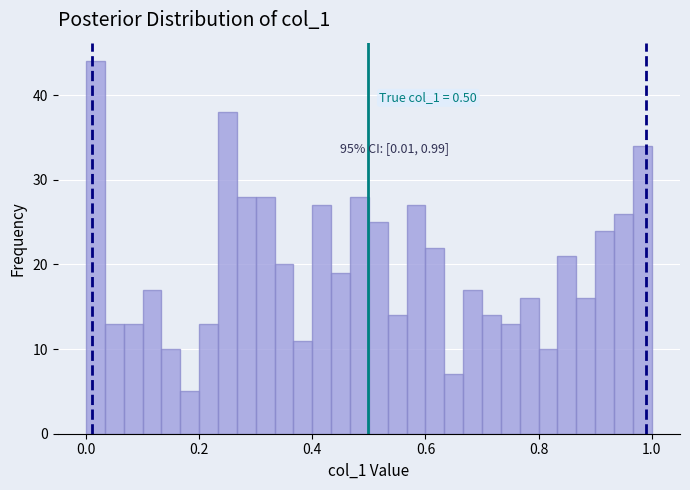

Around what value on the x-axis is the tallest bar? Give the approximate position of its centre, as read against the axis.

0.02